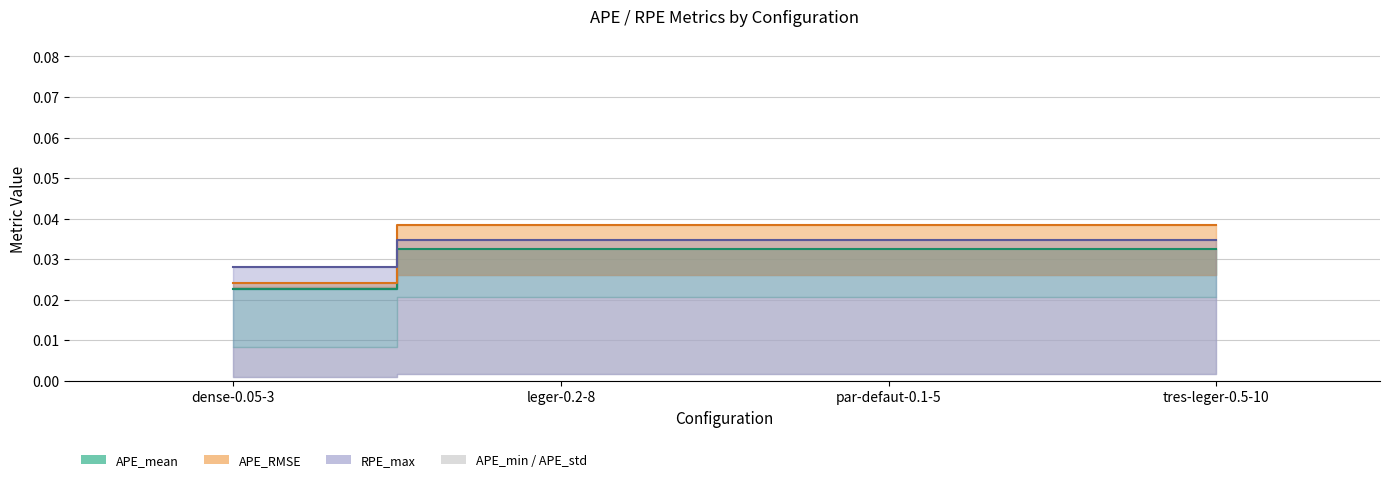

List the series in order of their peak value, lowest first.

APE_mean_line, RPE_max_line, APE_RMSE_line